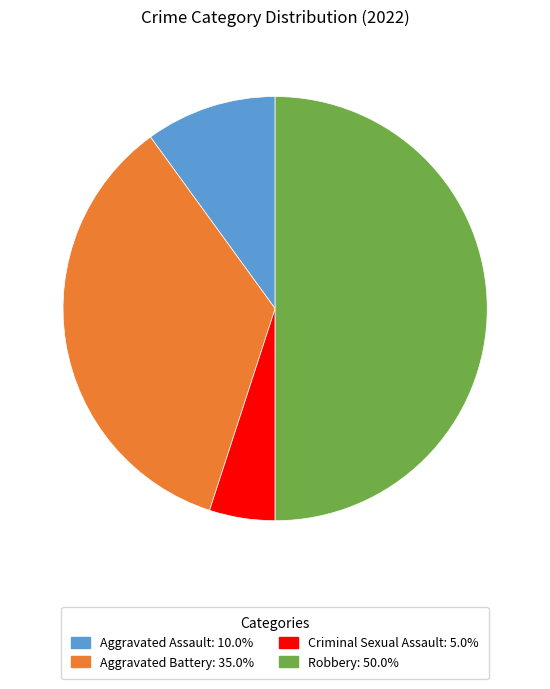

Which slice is the smallest?

Criminal Sexual Assault